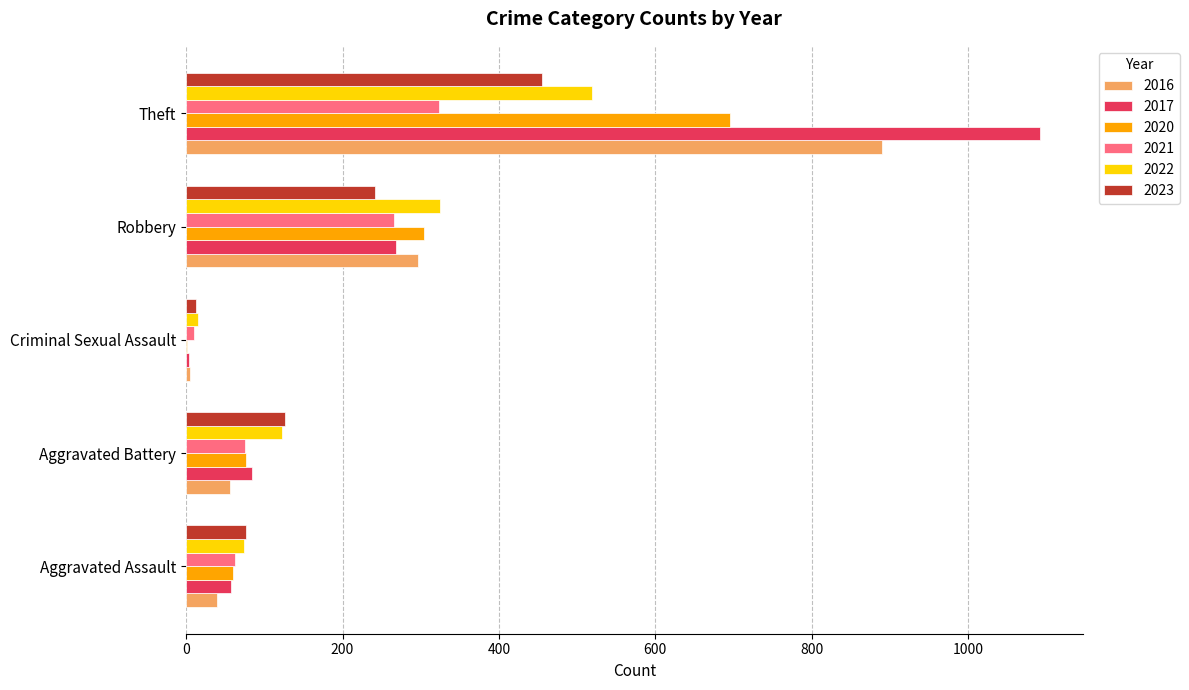

At which label is 2017 closest to 548?

Robbery